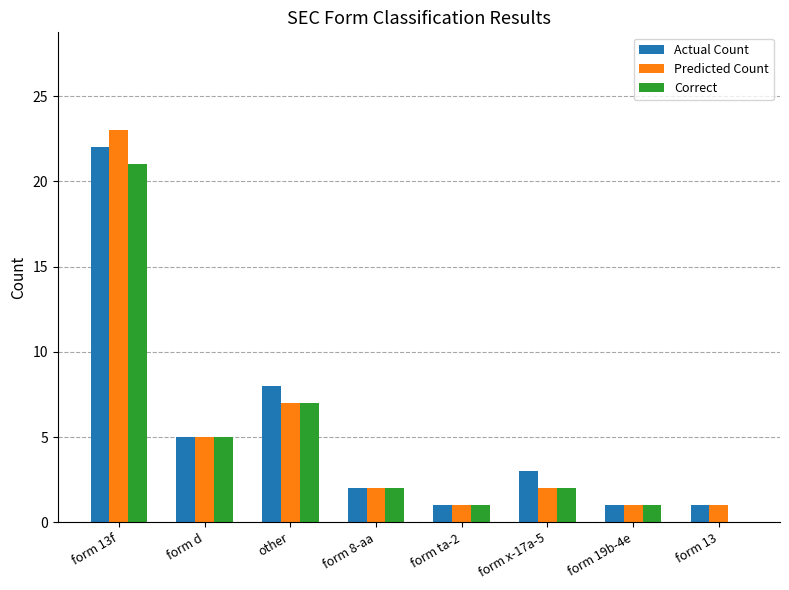

At which category is the sum across all series the highest?

form 13f